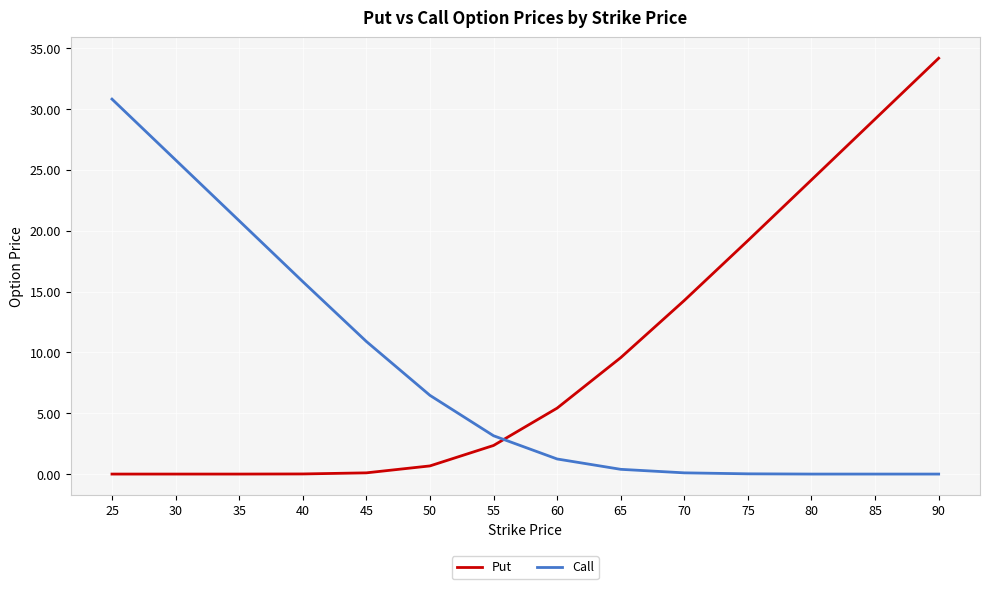

The Put series shows 0.0 at 40. True or false?

True